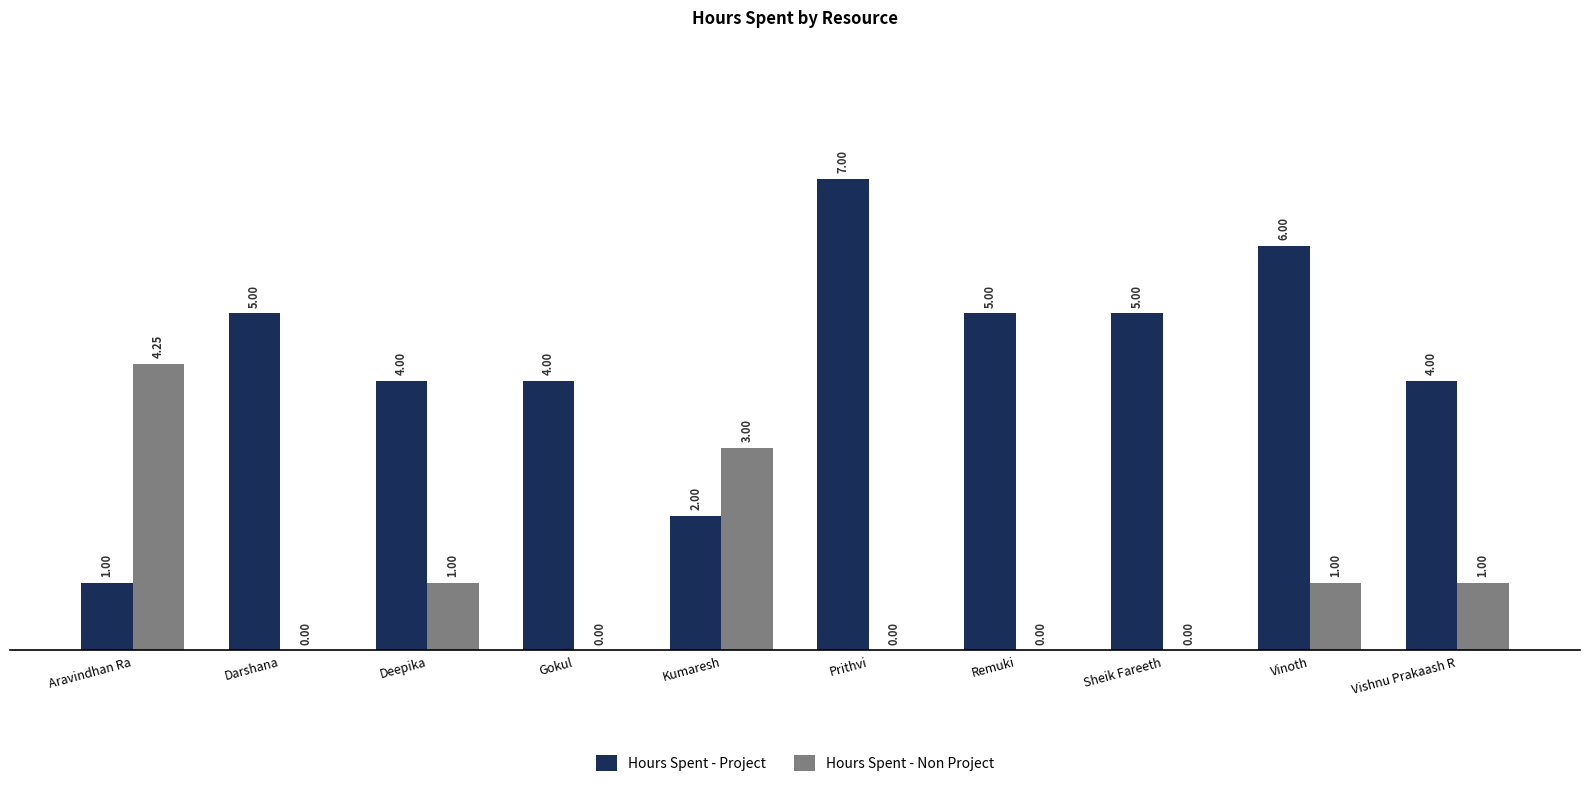

At which label does Hours Spent - Project reach its peak?

Prithvi